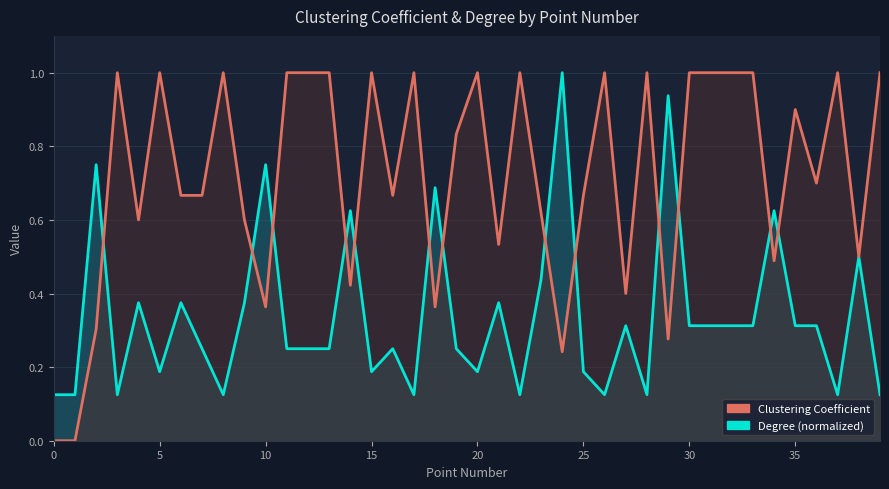

Which series changed the most between 14 and 16?

Degree (normalized)